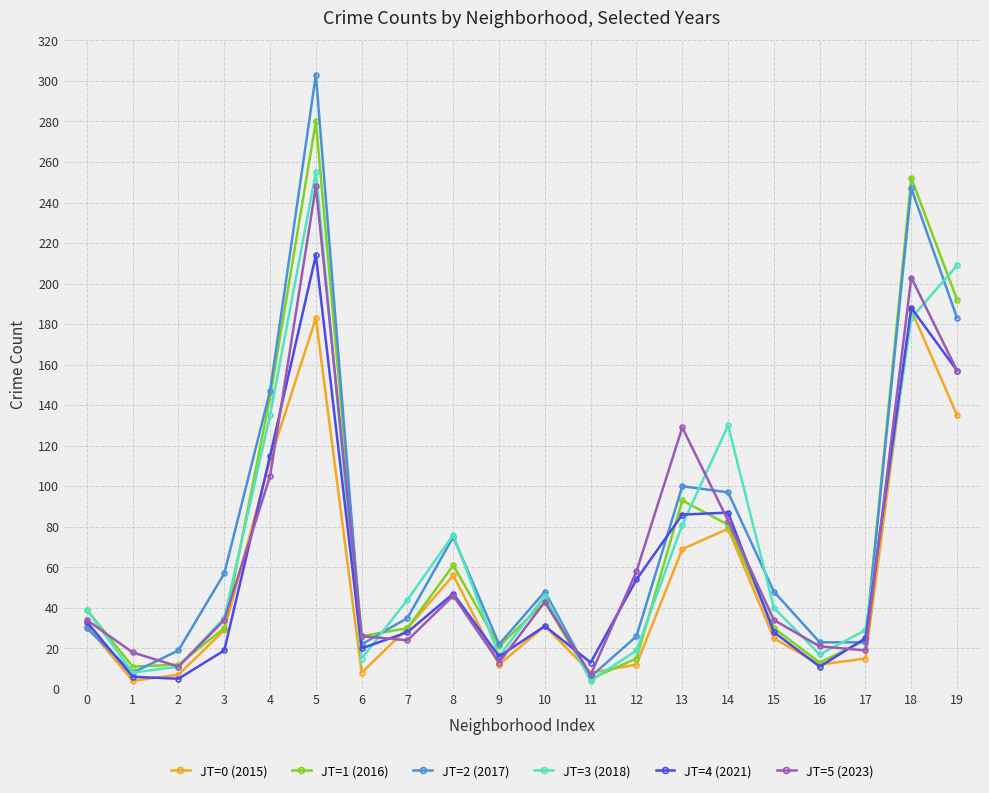

At which category is the sum across all series the highest?

5